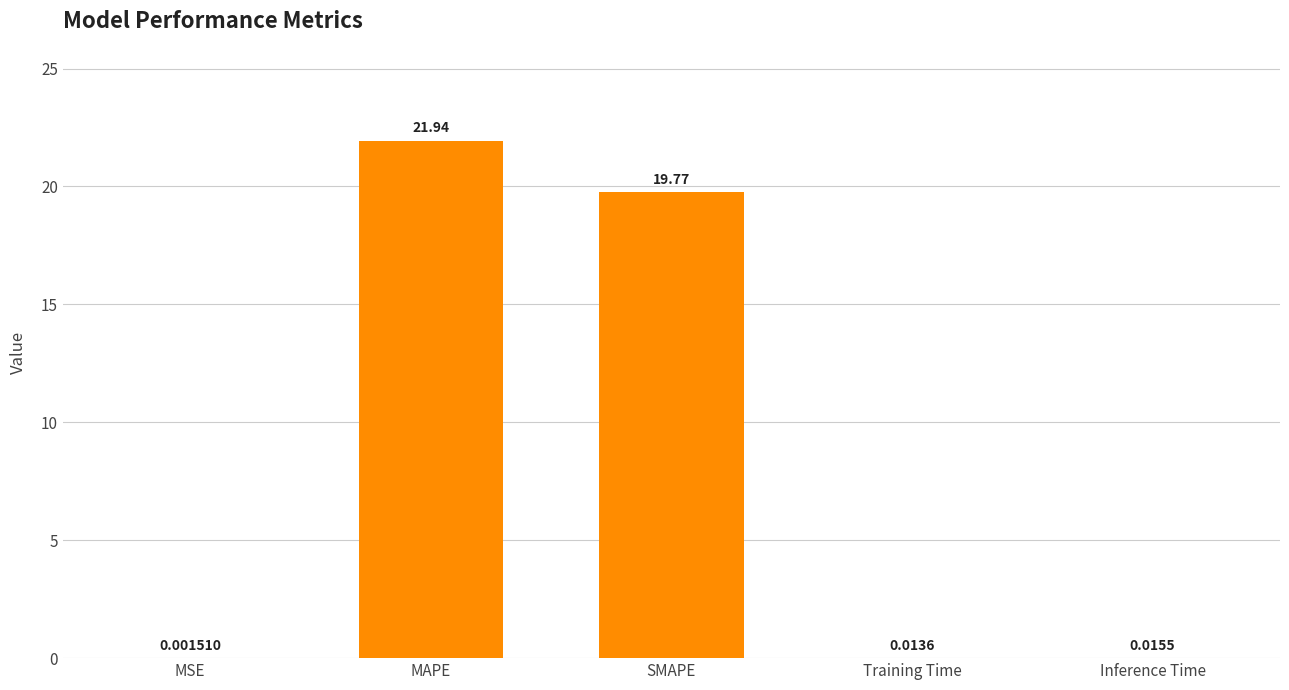

What value does the data have at MAPE?

21.9